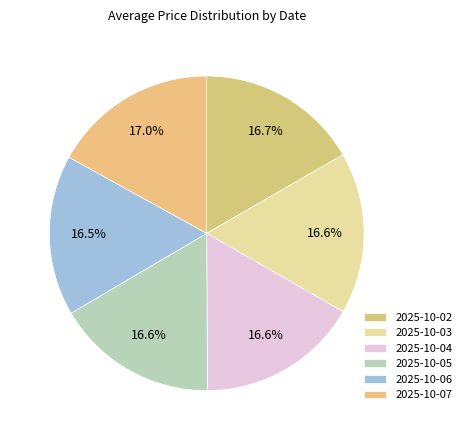

To the nearest percent, what is the combined percentage of 2025-10-02 and 2025-10-05?

33%